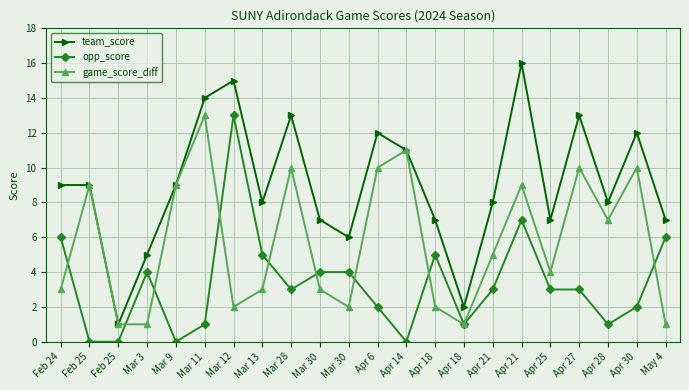

The team_score series shows 20 at Apr 30. True or false?

False